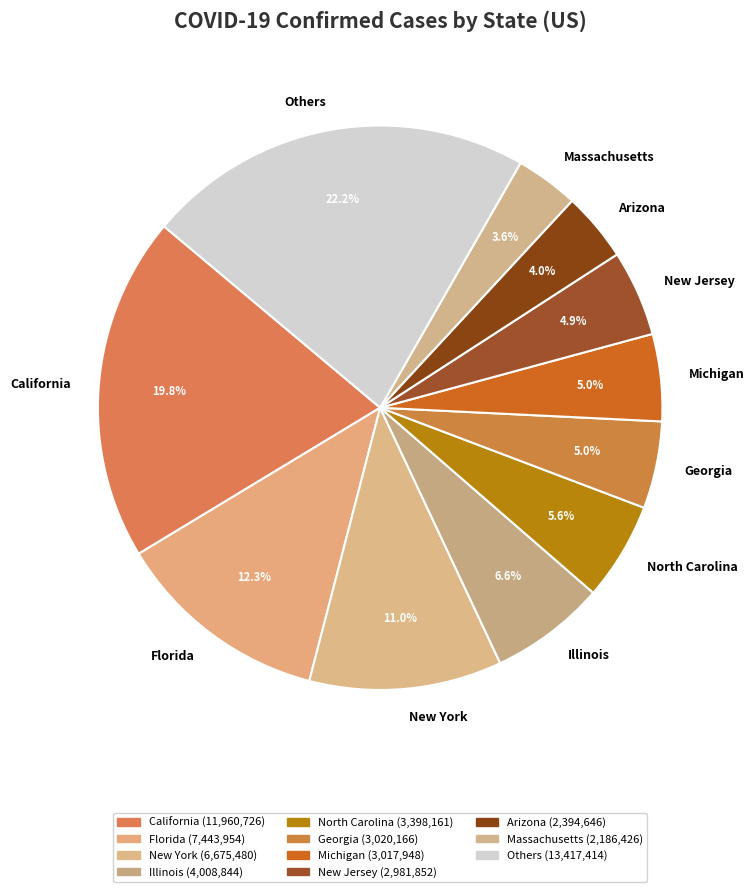

To the nearest percent, what is the combined percentage of Massachusetts and Arizona?

8%